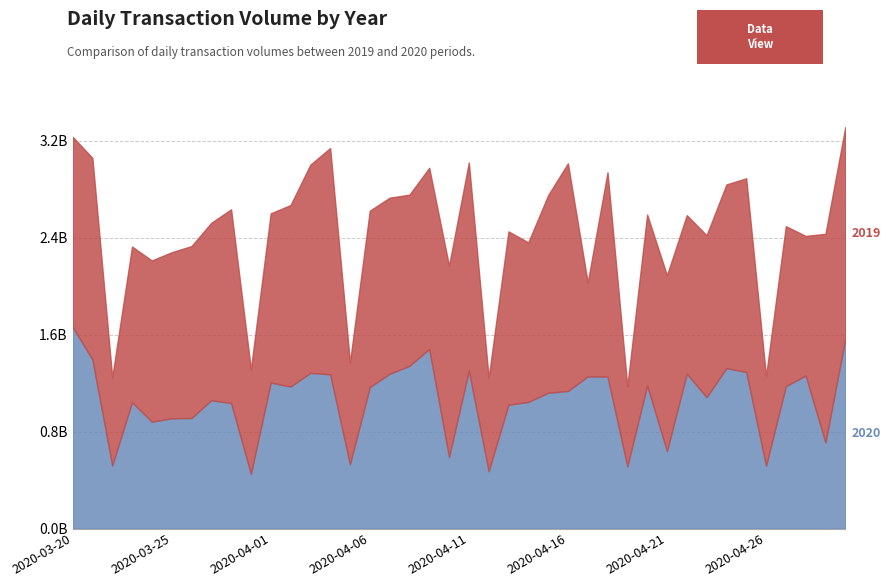

List the series in order of their peak value, highest first.

2019, 2020